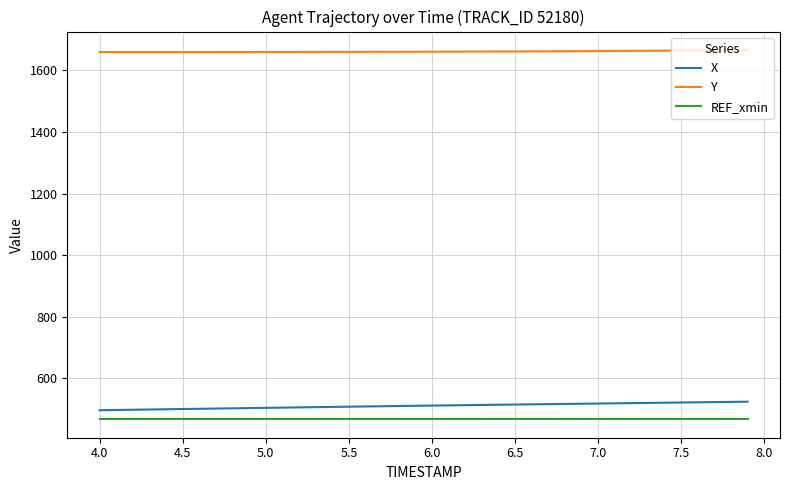

What is the difference between the maximum and minimum values in the X series?

27.7